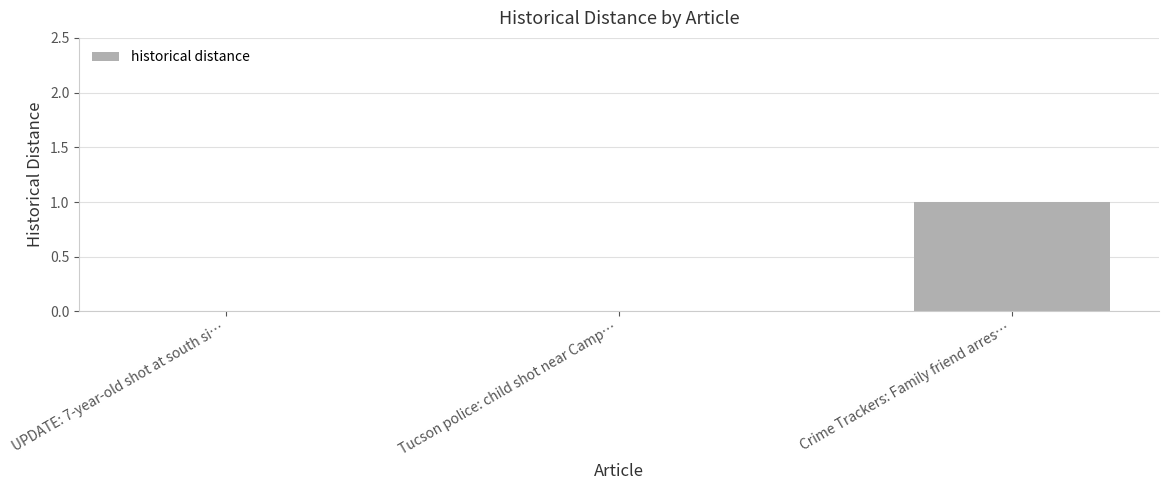

Which category has the highest value across all series?

Crime Trackers: Family friend arres…